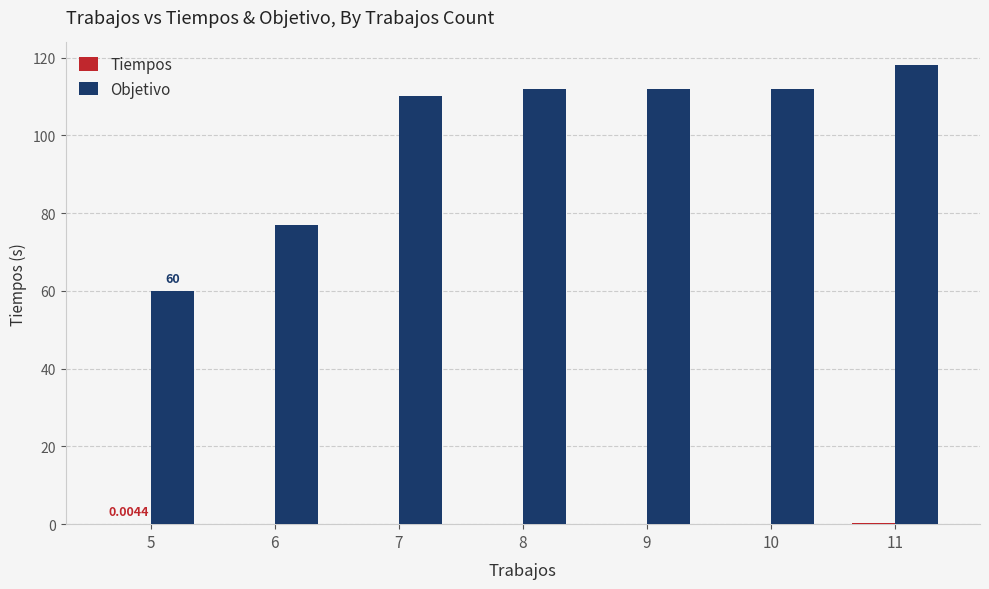

Between 9 and 11, which series saw the biggest shift?

Objetivo